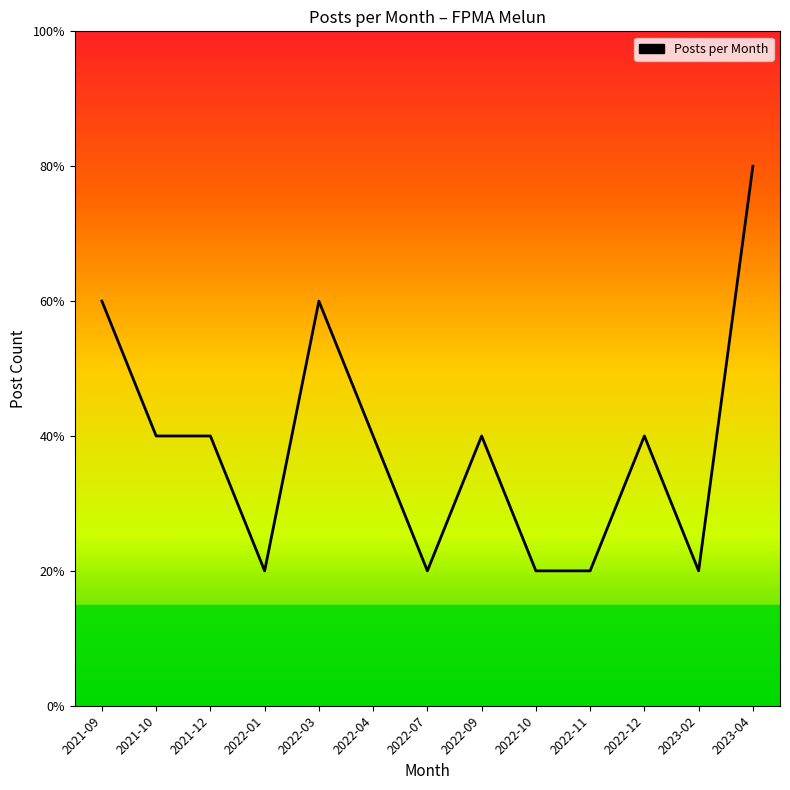

Does the chart have visible grid lines?

No